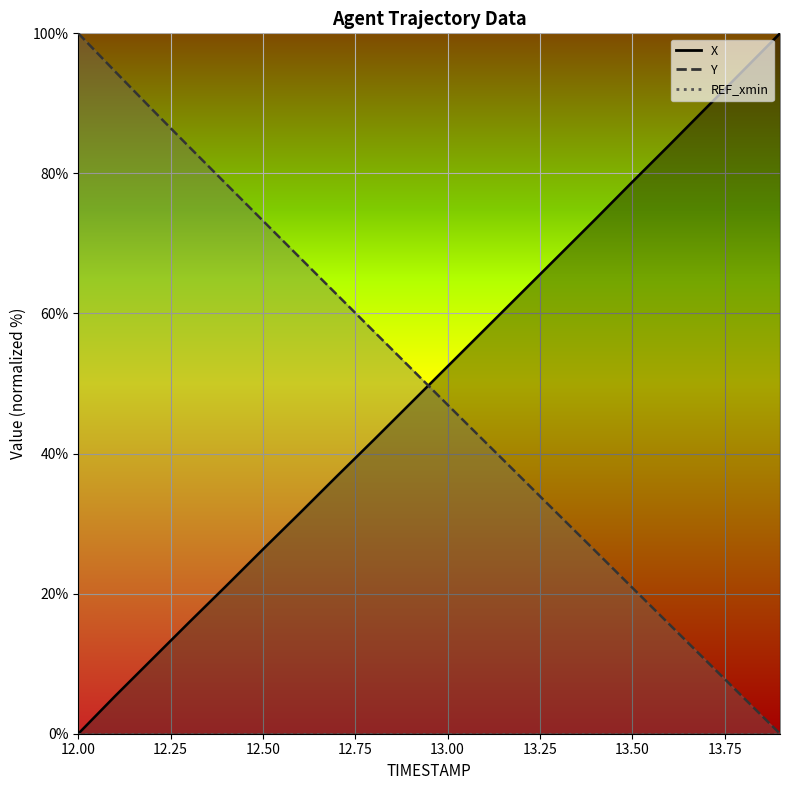

What is the difference between the second highest and minimum values in the X series?

94.7